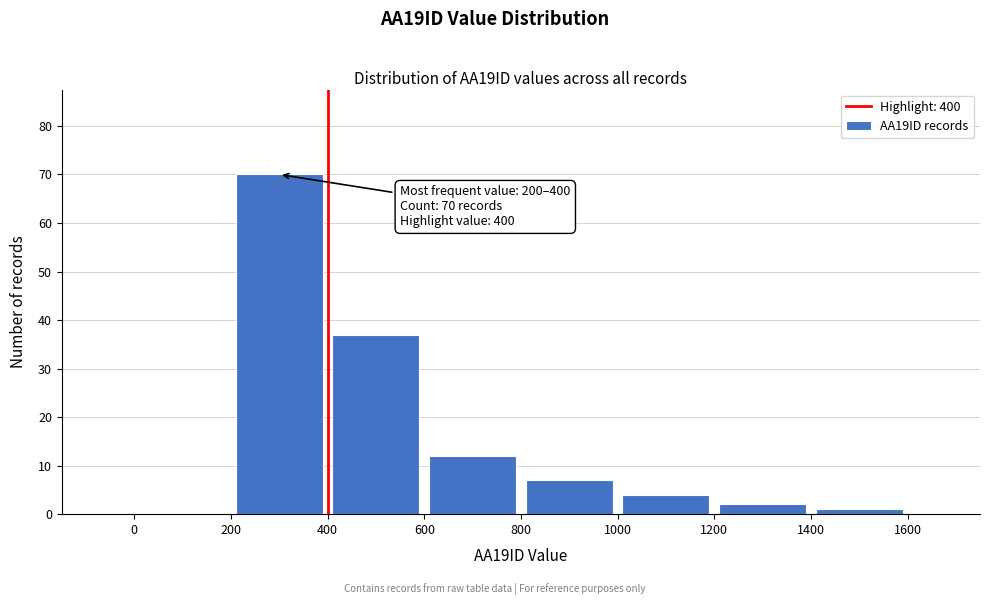

Which range on the x-axis has the tallest bar?

200 to 400